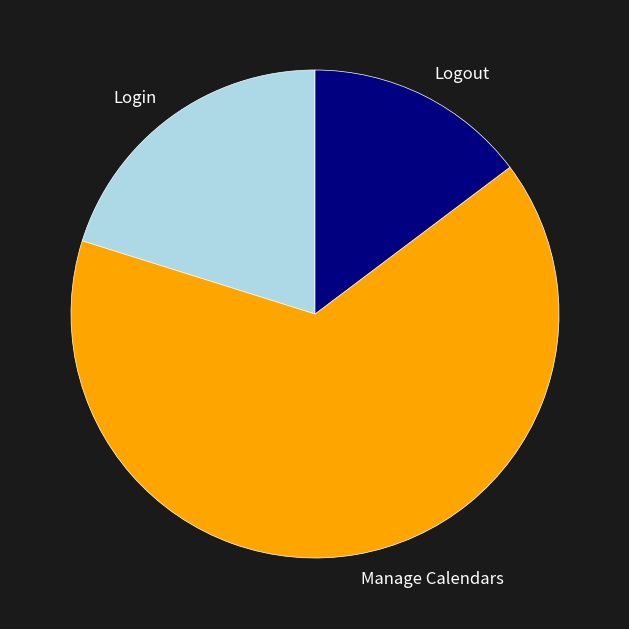

Is the sum of Logout and Manage Calendars greater than half?

Yes